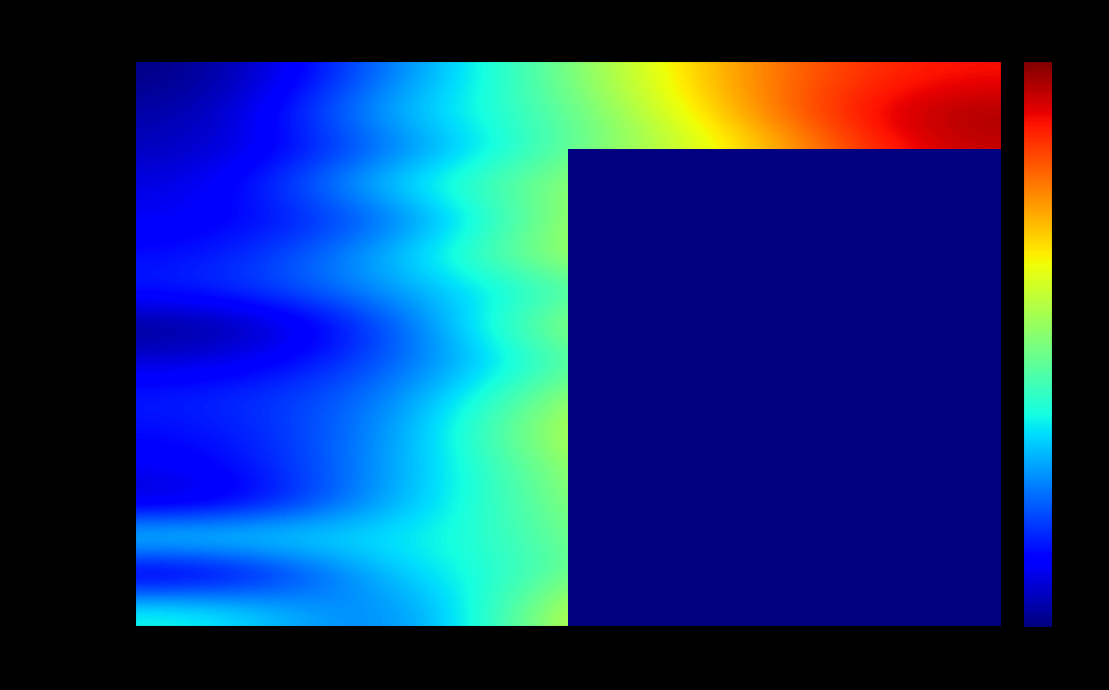

At which category is the sum across all series the highest?

4